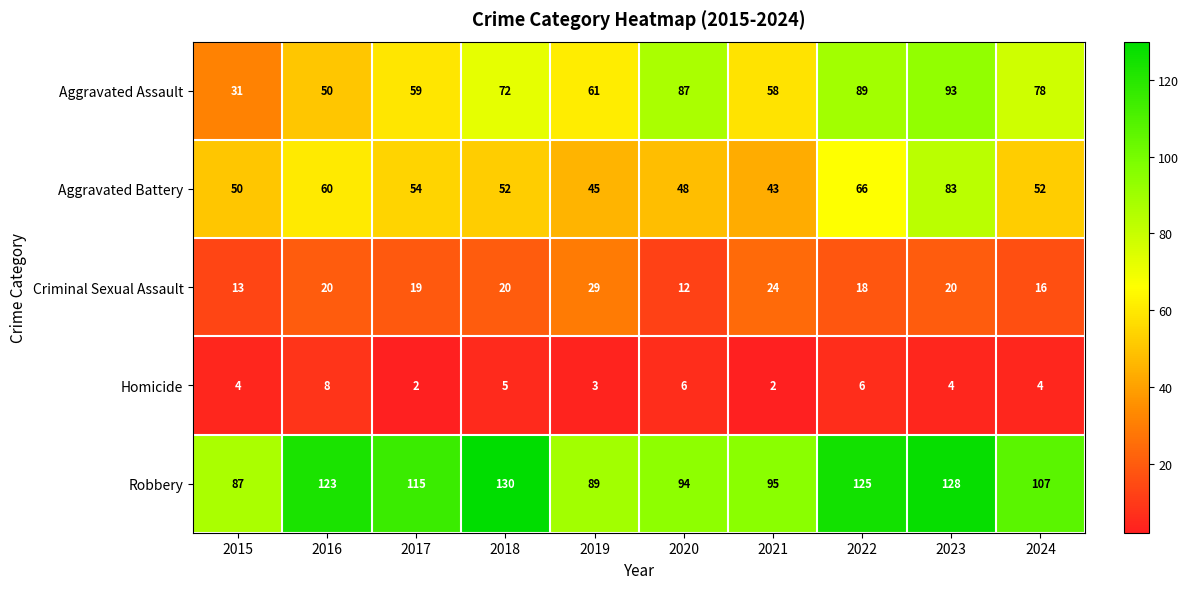

What is the greatest value displayed?

130